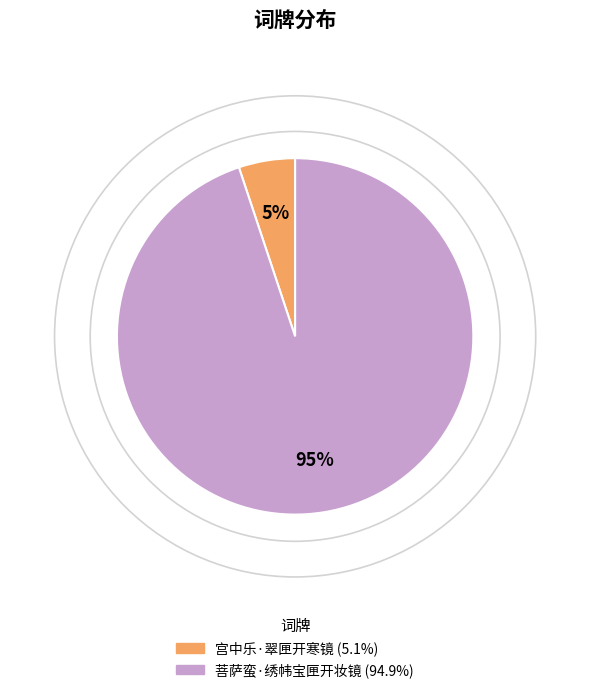

Between 菩萨蛮·绣帏宝匣开妆镜 and 宫中乐·翠匣开寒镜, which is larger?

菩萨蛮·绣帏宝匣开妆镜